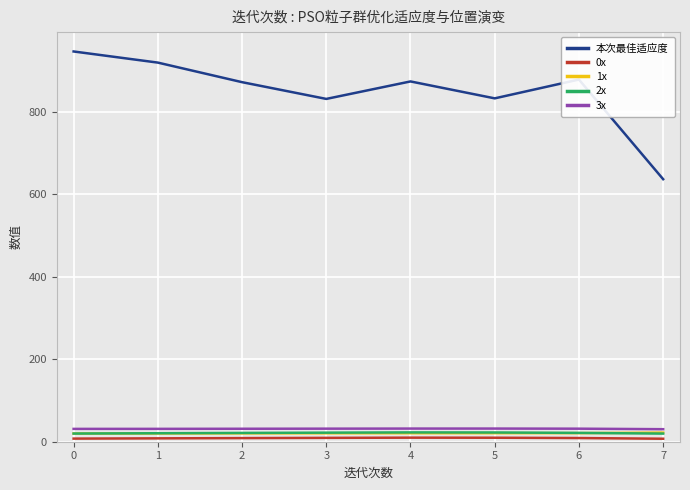

What is the sum of all 2x values?

169.7